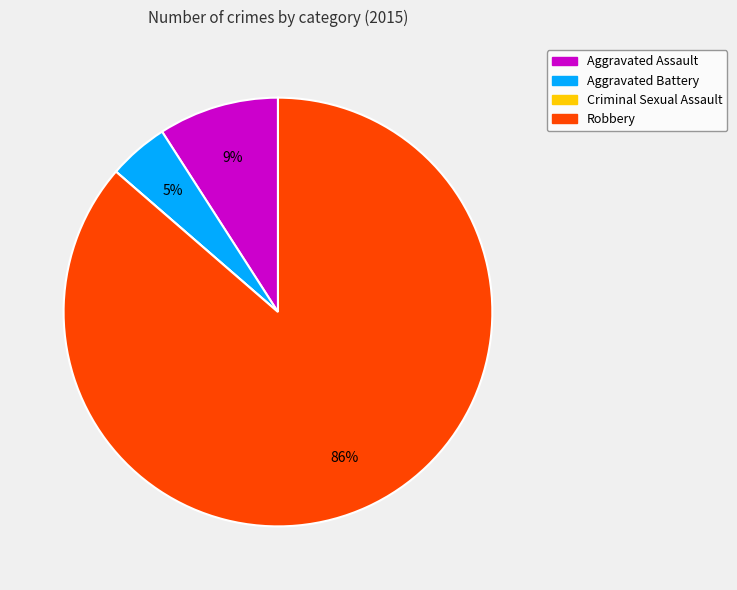

What is the largest slice in the pie chart?

Robbery